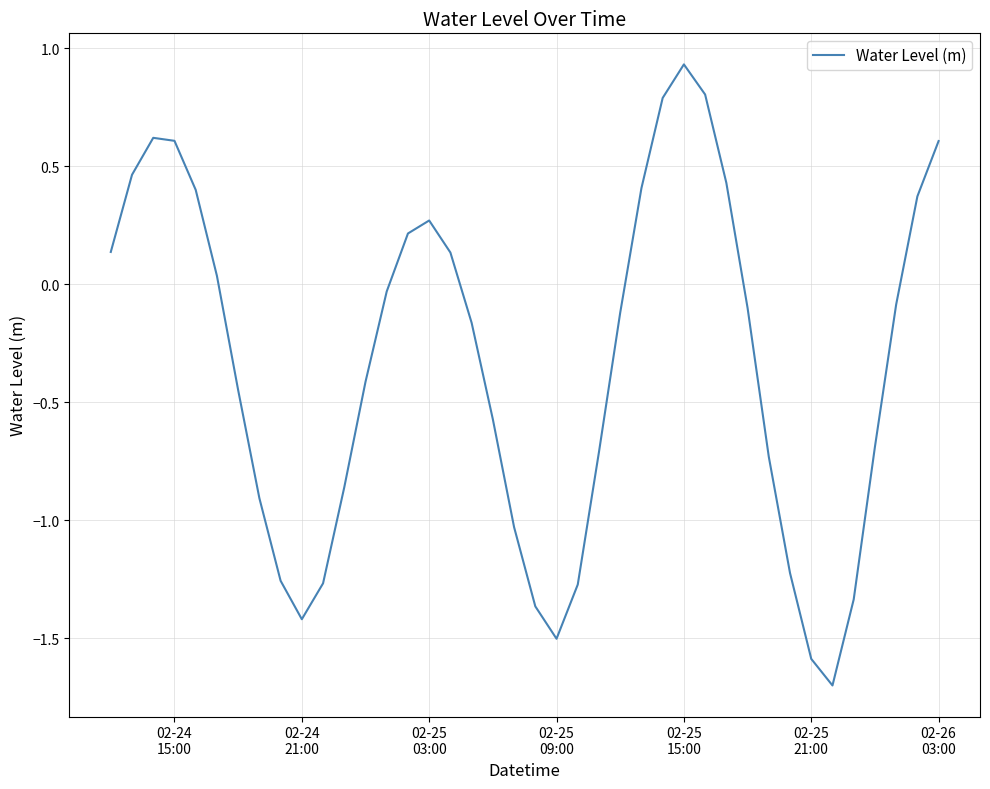

What is the difference between the maximum and minimum values?

2.6